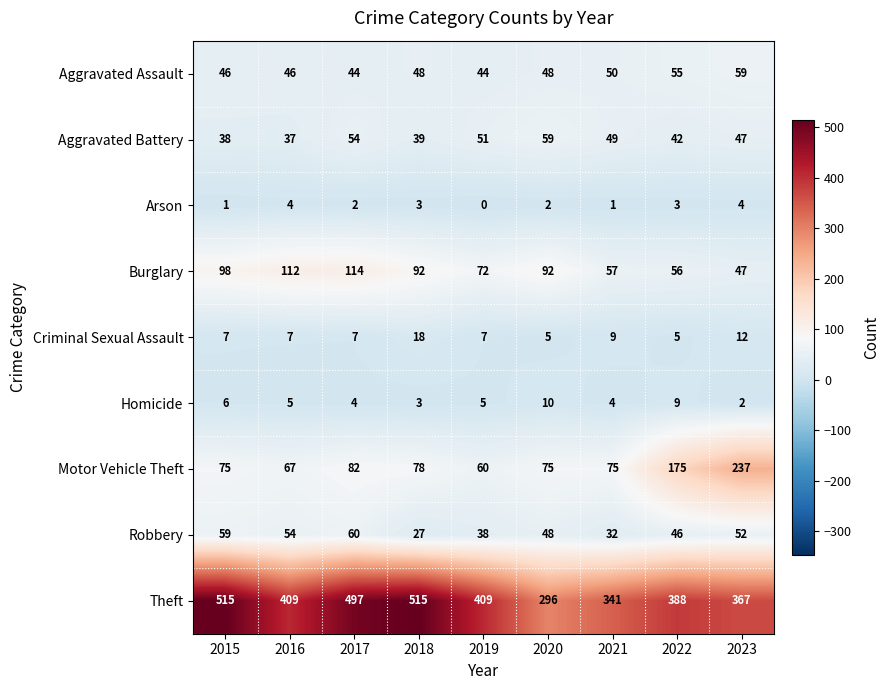

What value does the Motor Vehicle Theft series have at 2020, to the nearest 10?

80